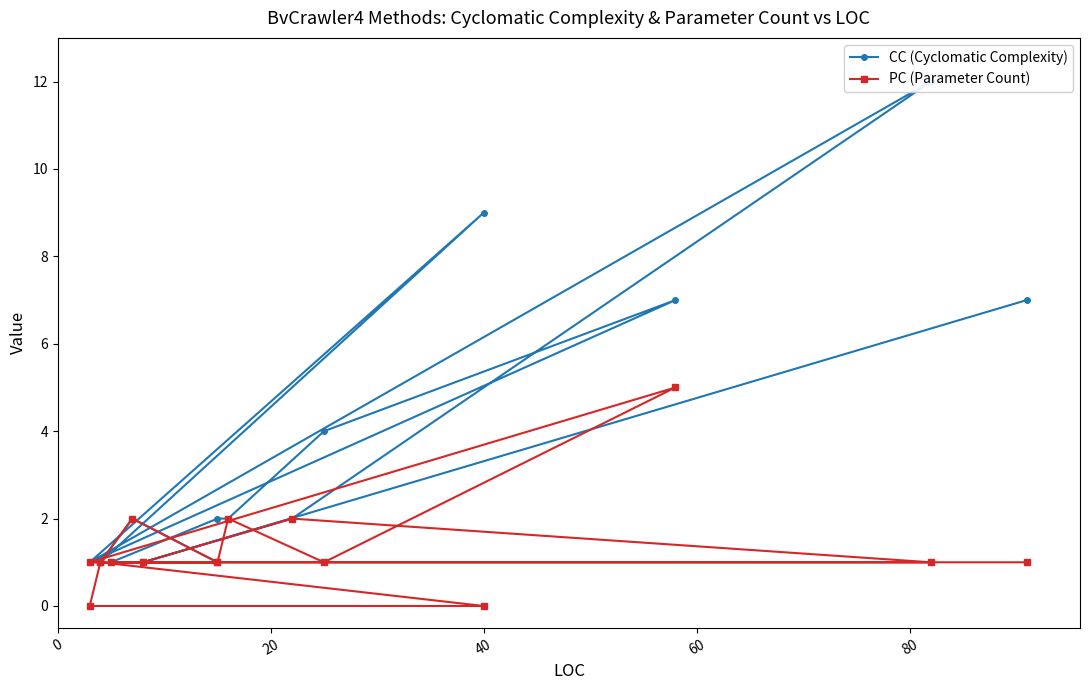

How many lines are shown in the chart?

2